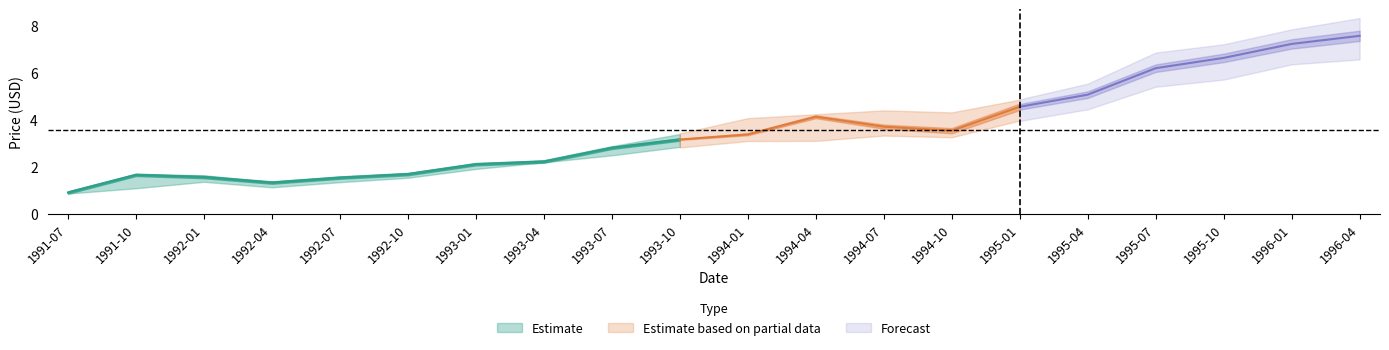

True or false: High and Low intersect in this chart.

False